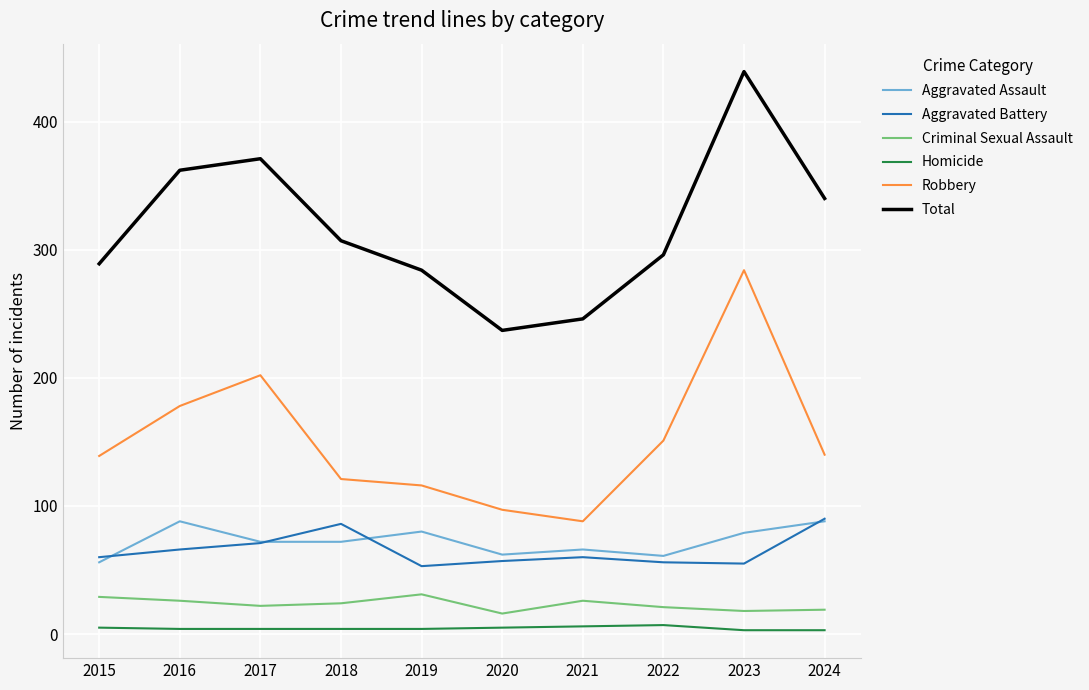

How many interior local valleys does the Total series have?

1